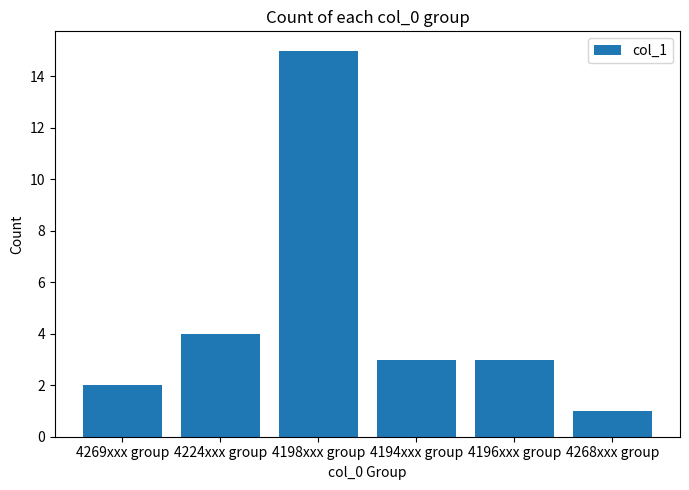

What is the change in value from 4224xxx group to 4198xxx group?

+11